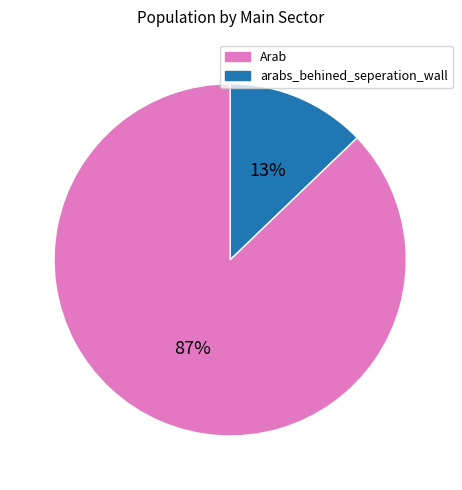

To the nearest percent, what is the average slice percentage?

50%